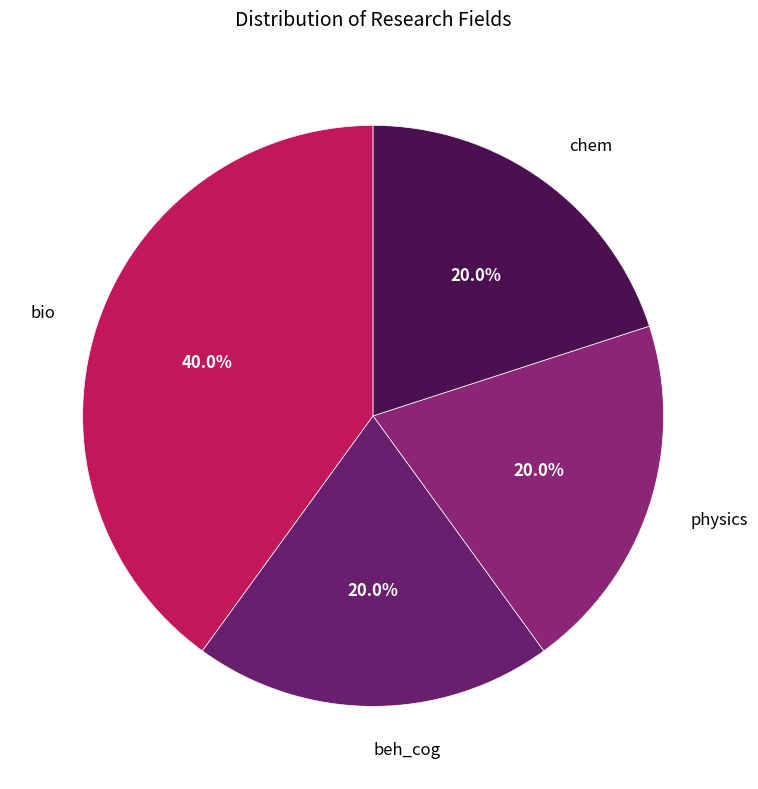

What is the largest slice in the pie chart?

bio